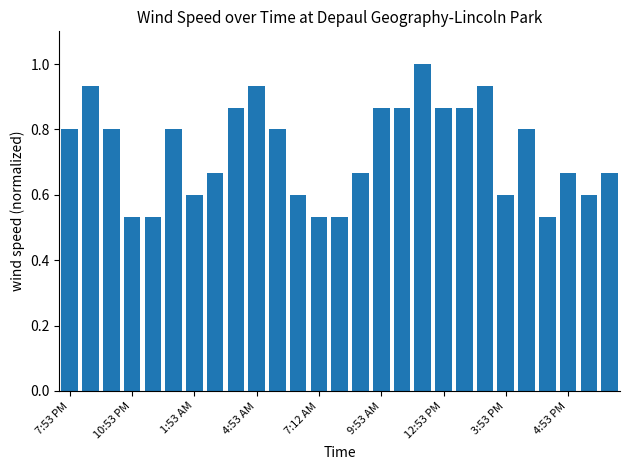

What is the sum of all values?

19.9